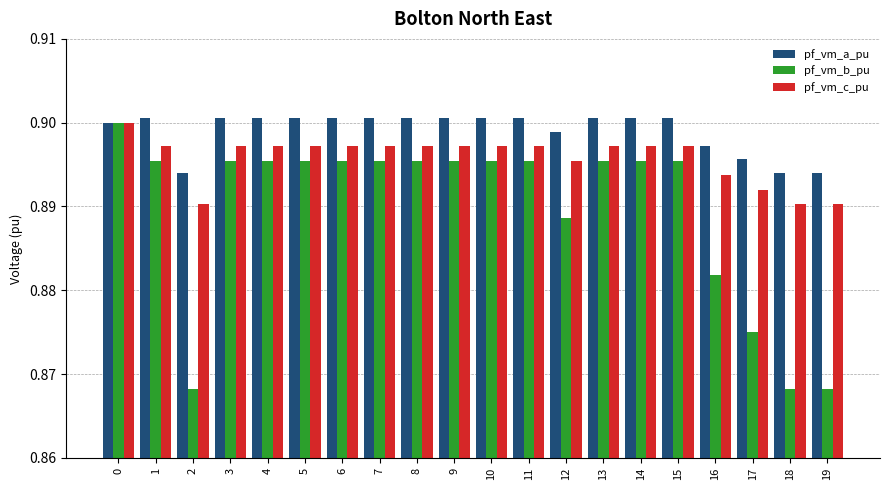

How many pf_vm_b_pu values are between 0 and 1?

20